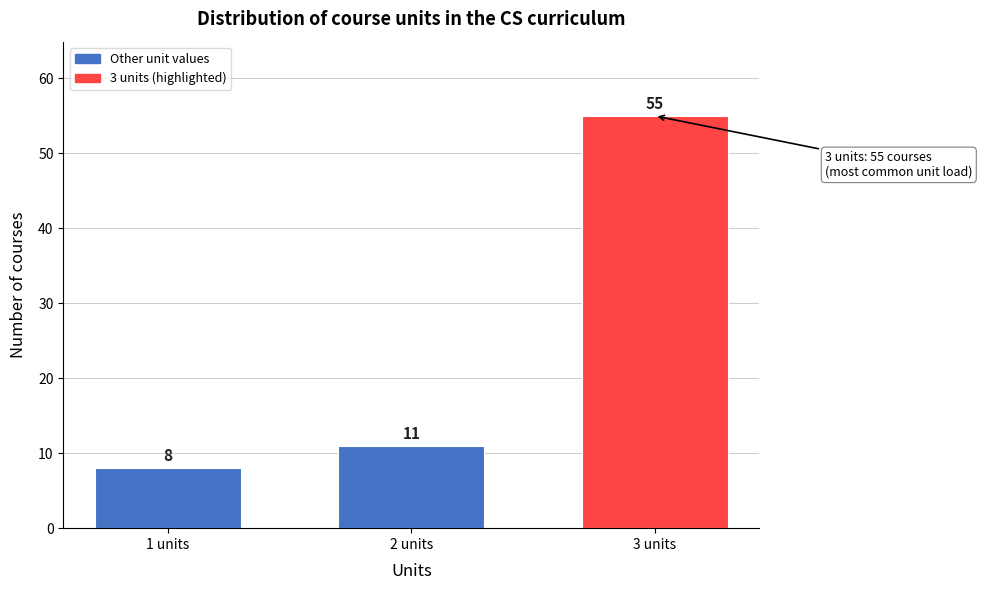

Reading left to right, extract all data points from this chart.

8	11	55